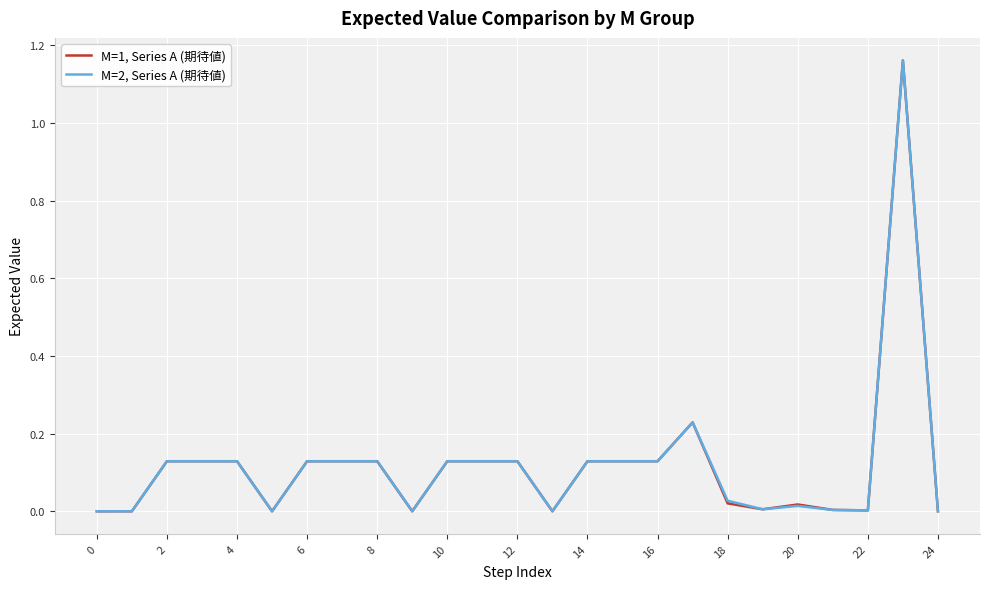

Rank the series by their average value, from highest to lowest.

M=2, Series A (期待値), M=1, Series A (期待値)